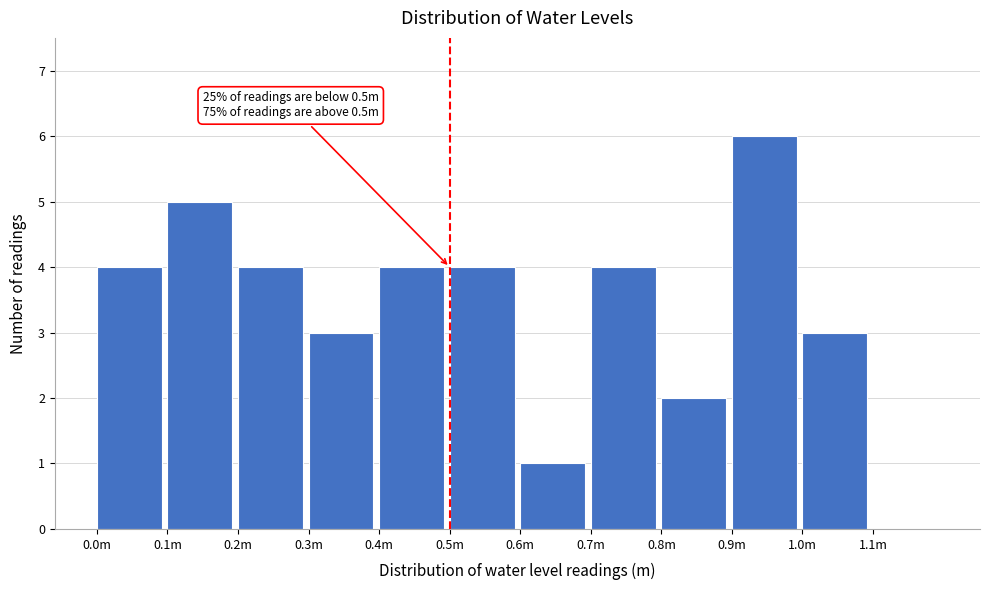

Reading right to left, transcribe all the data shown in this chart.

1.1m=0	1.0m=3	0.9m=6	0.8m=2	0.7m=4	0.6m=1	0.5m=4	0.4m=4	0.3m=3	0.2m=4	0.1m=5	0.0m=4